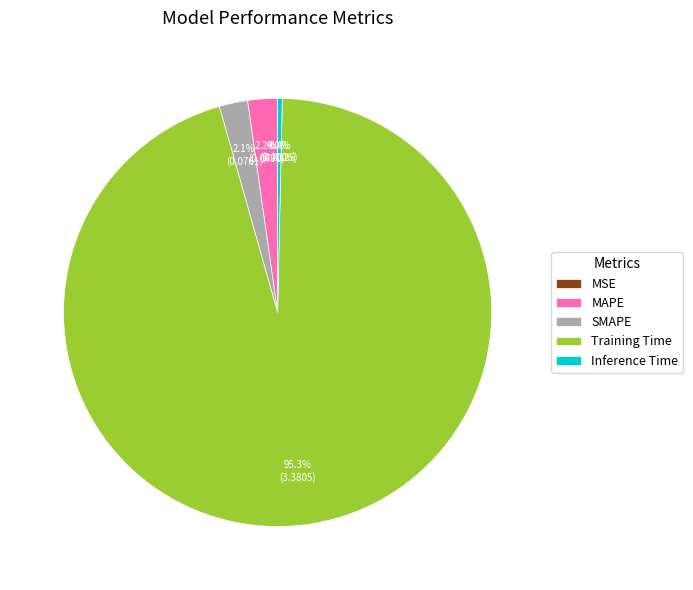

To the nearest percent, what is the average slice percentage?

20%